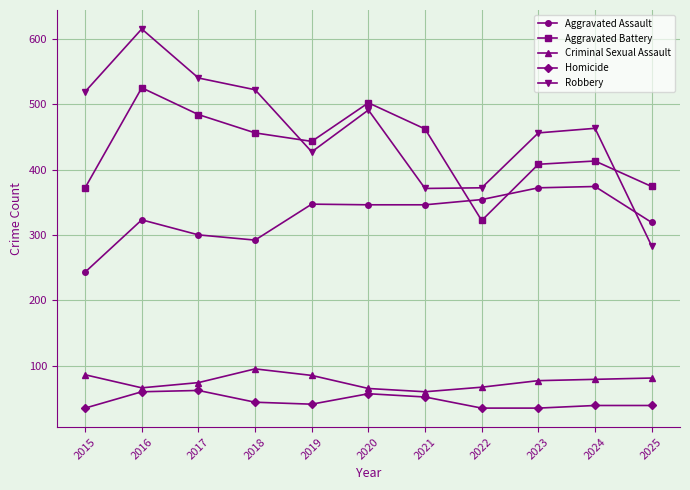

Between 2015 and 2016, which series saw the biggest shift?

Aggravated Battery